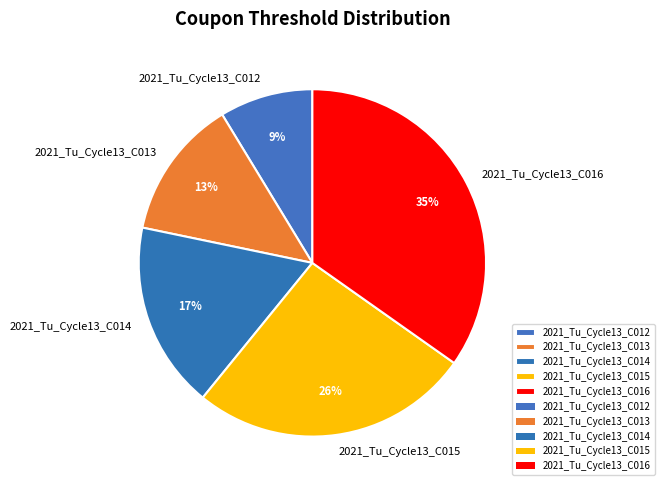

What percentage is the 2021_Tu_Cycle13_C016 slice, to the nearest percent?

35%